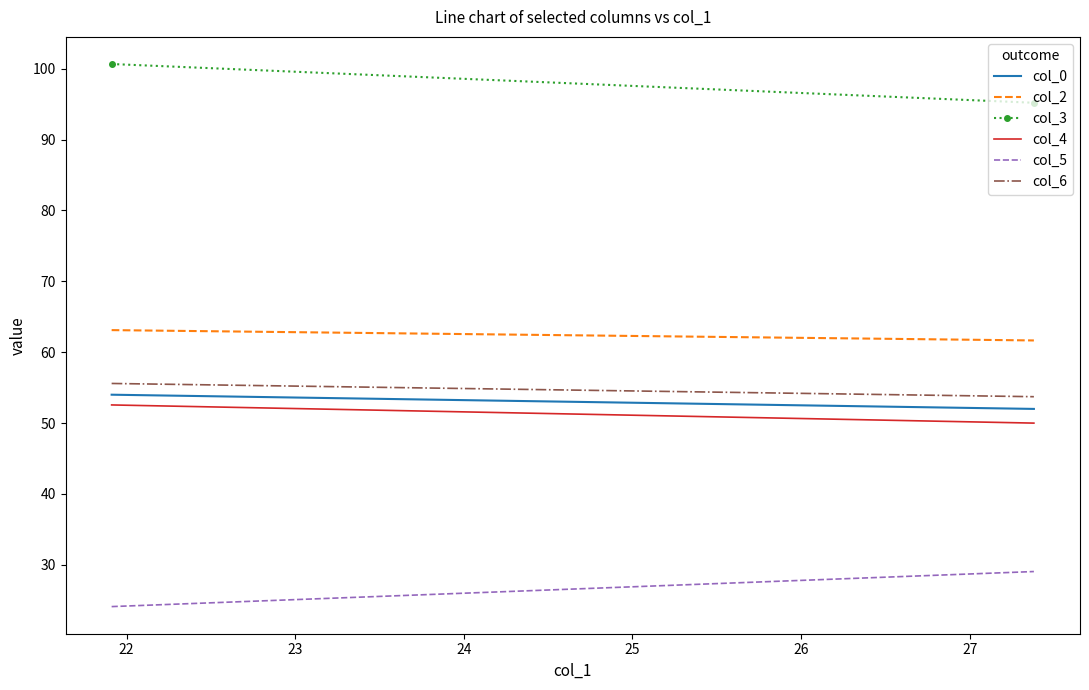

Is the value of col_5 at 22 greater than the value of col_2 at 21?

No